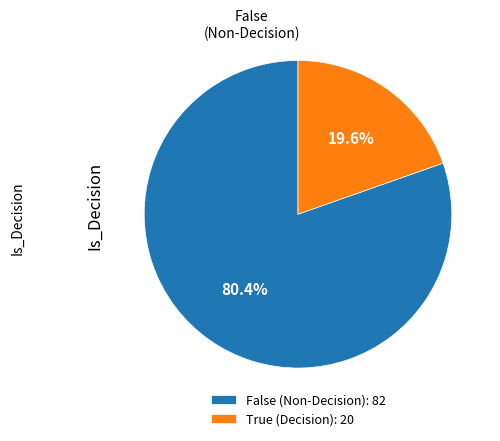

To the nearest percent, what is the average slice percentage?

50%